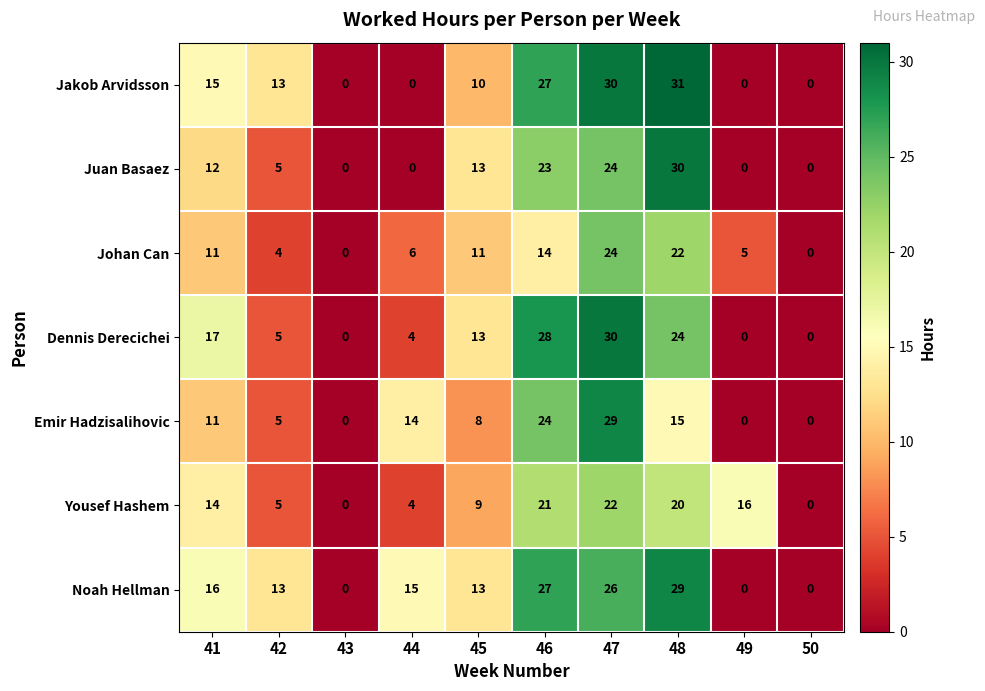

What is the difference between the maximum and minimum values in the Juan Basaez series?

30